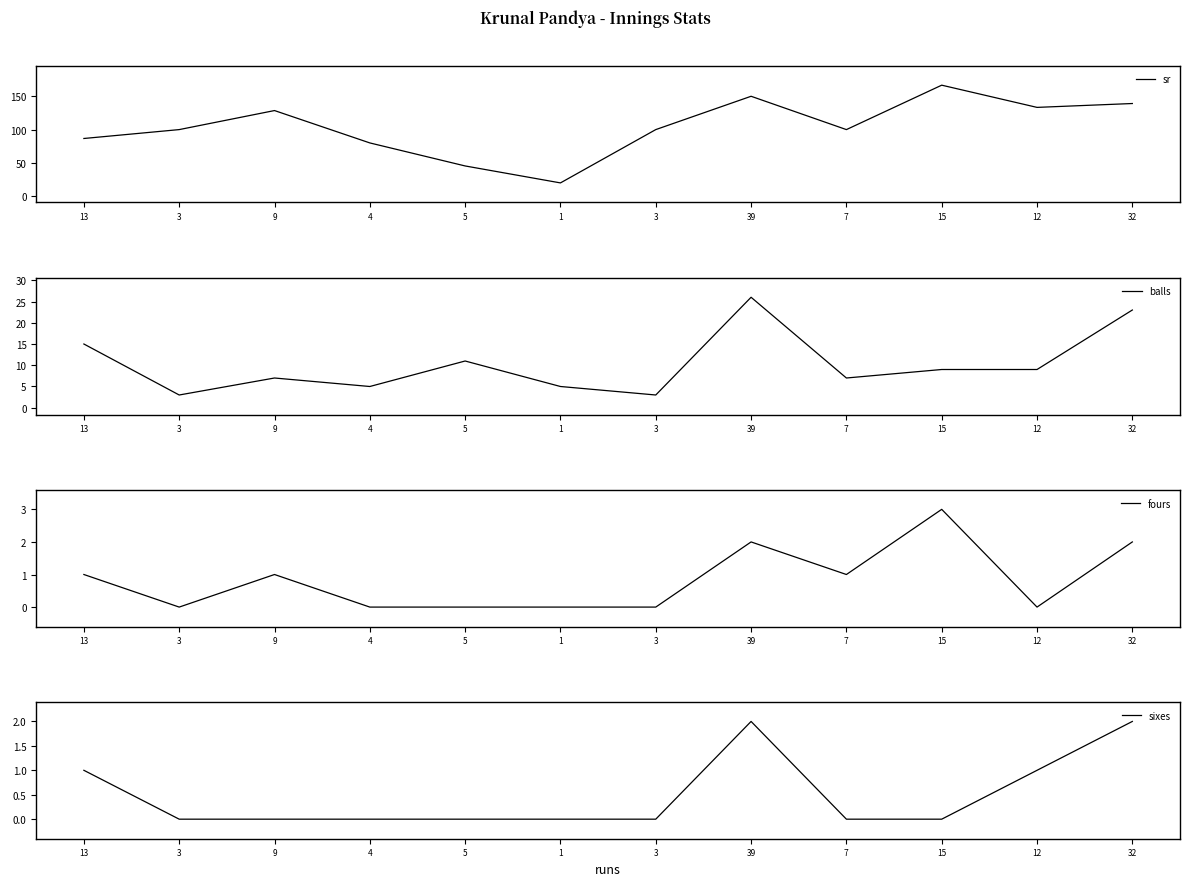

True or false: fours and sr cross at least once.

False